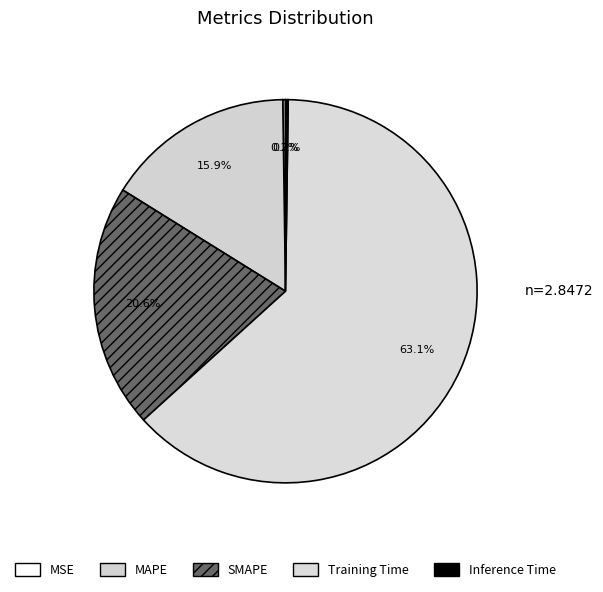

Combined, do MAPE and Training Time account for over 50%?

Yes